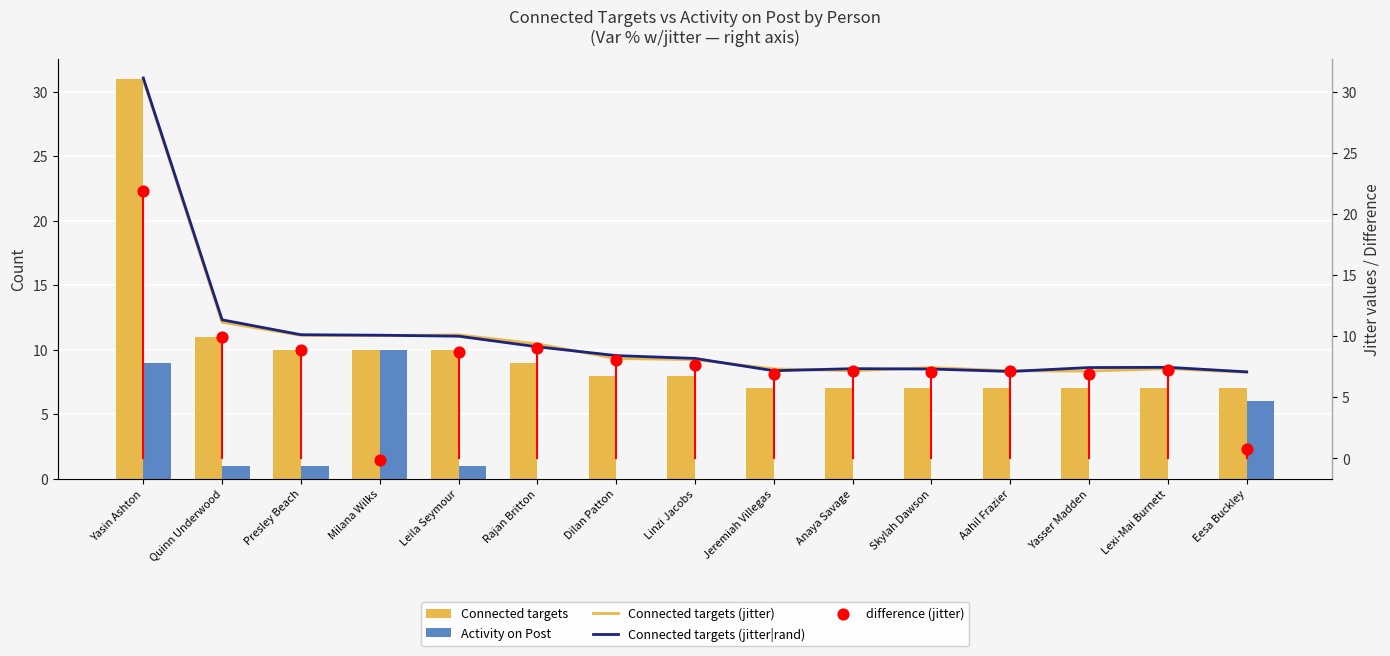

What is the total value across all series at Yasin Ashton?

124.1